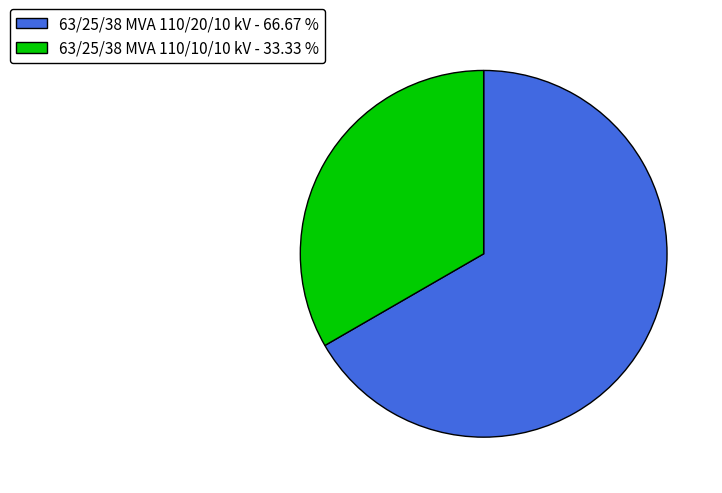

Is it true that 63/25/38 MVA 110/20/10 kV is 67% of the pie?

True